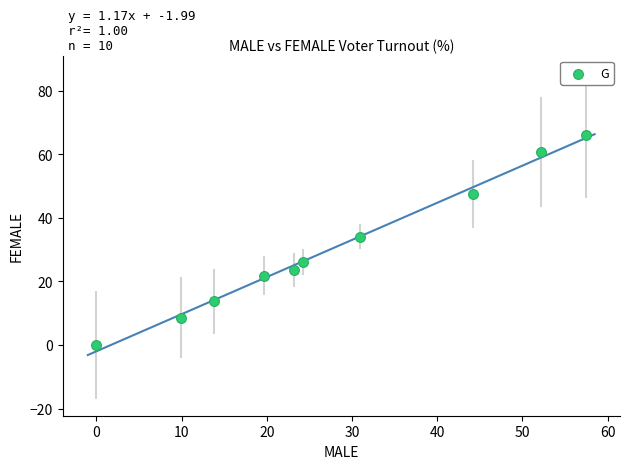

What Y value in the scatter plot is closest to 32?

34.1